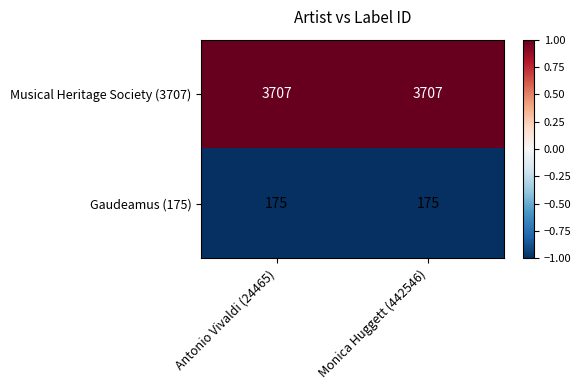

The Musical Heritage Society (3707) series shows 3707 at Antonio Vivaldi (24465). True or false?

True